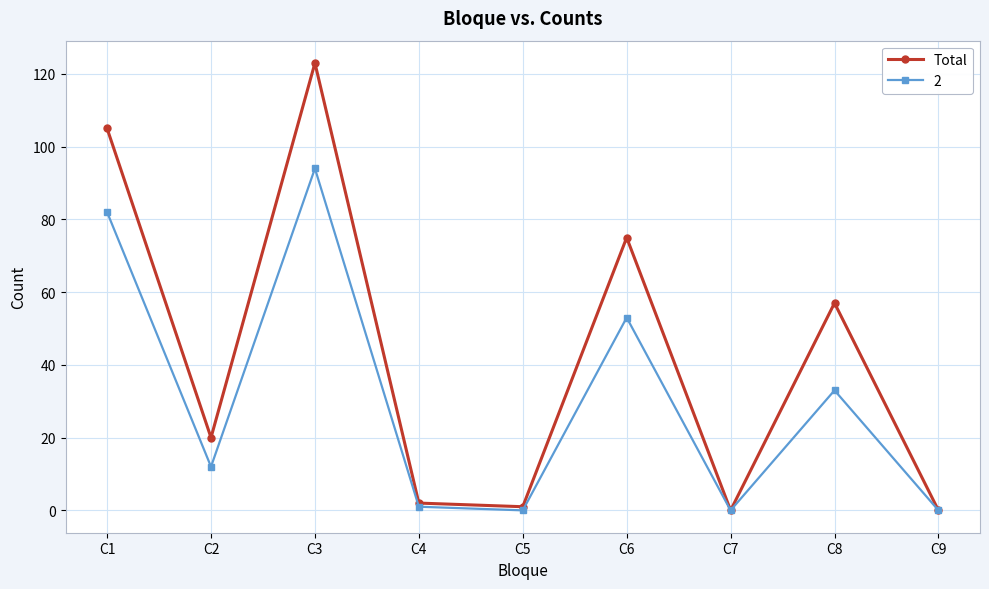

Rank the series at C3 from lowest to highest value.

2, Total